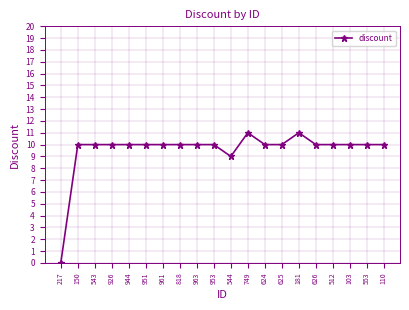

What is the label of the 4th point from the left?

926